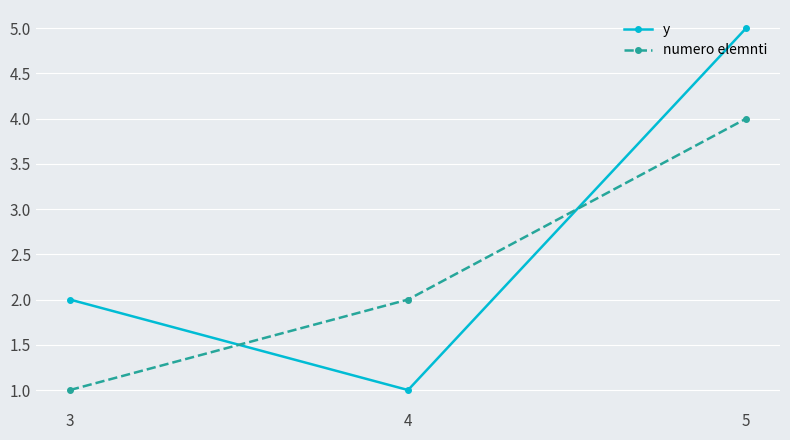

Rank the categories by y value from highest to lowest.

5, 3, 4